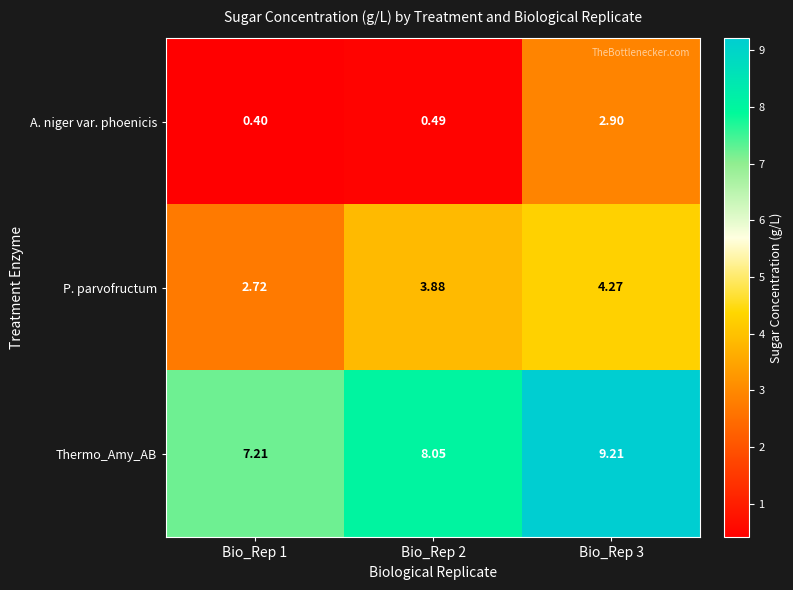

Which series has the largest total across all categories?

Thermo_Amy_AB